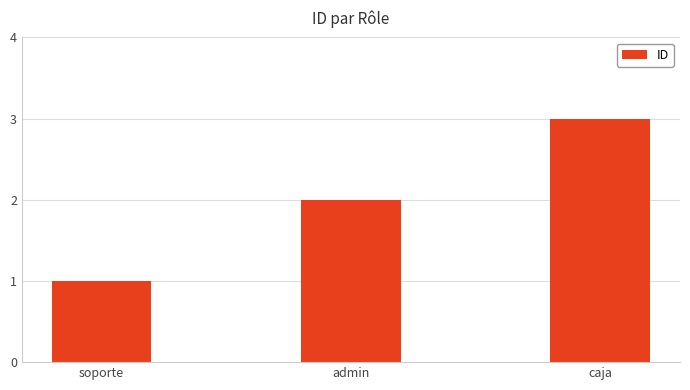

Reading left to right, extract all data points from this chart.

soporte=1	admin=2	caja=3